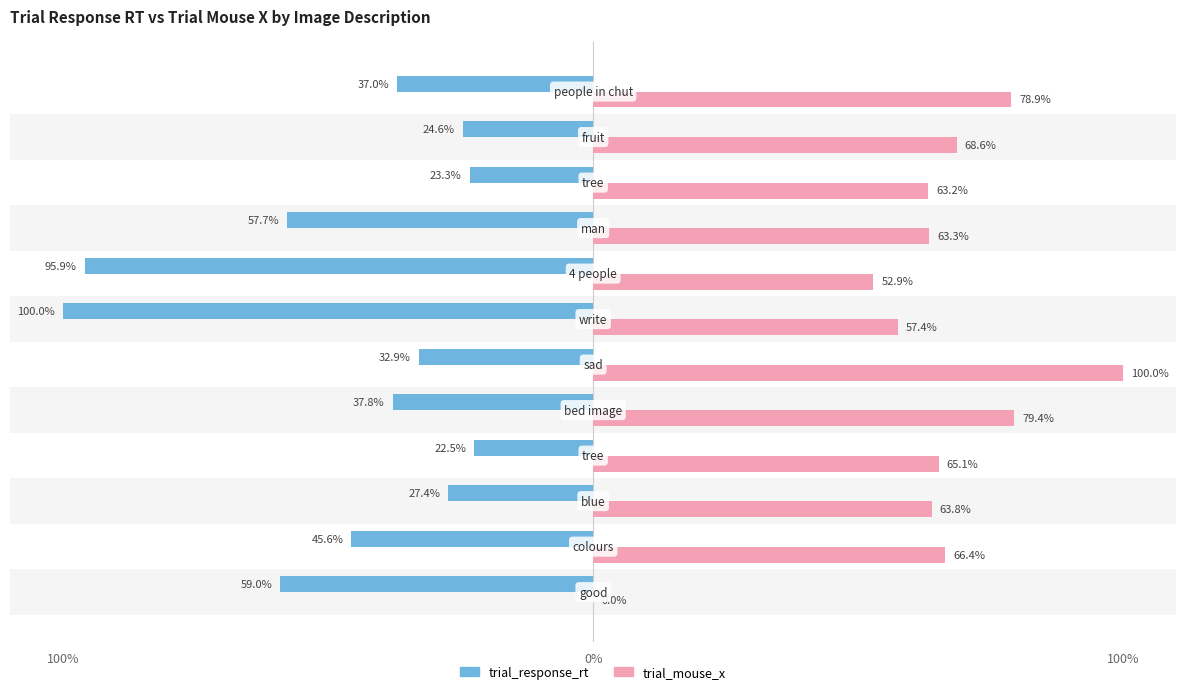

What are all the series names shown in the legend?

trial_response_rt, trial_mouse_x